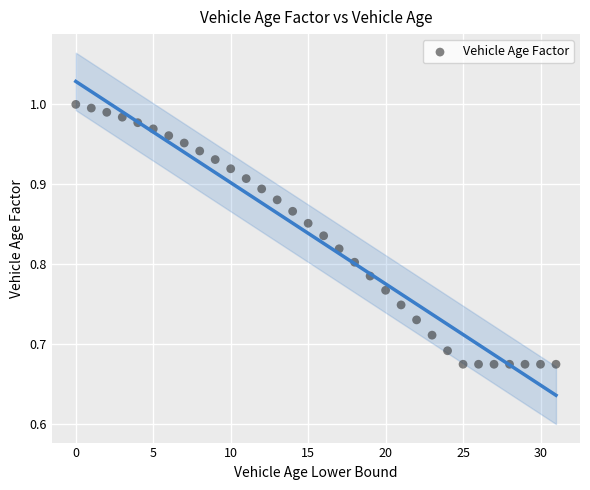

What is the range of Y values (max minus min)?

0.3